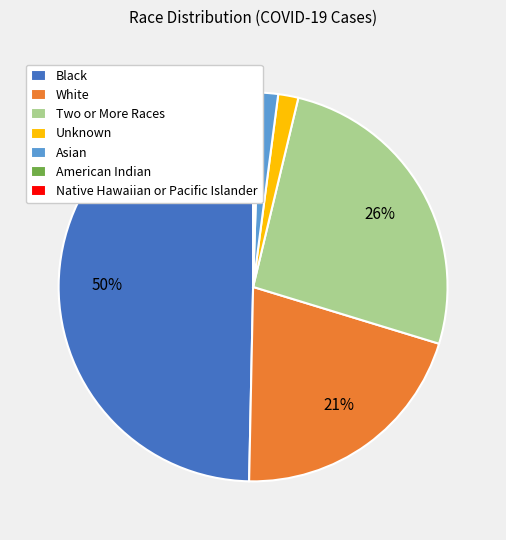

Do Unknown and Two or More Races together represent more than half of the pie?

No